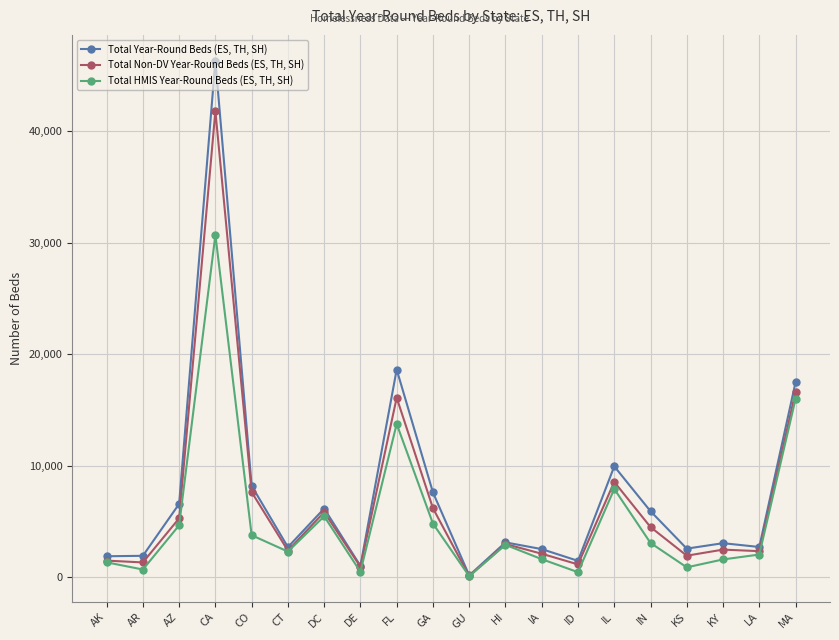

Where is the first local maximum for Total Non-DV Year-Round Beds (ES, TH, SH)?

CA